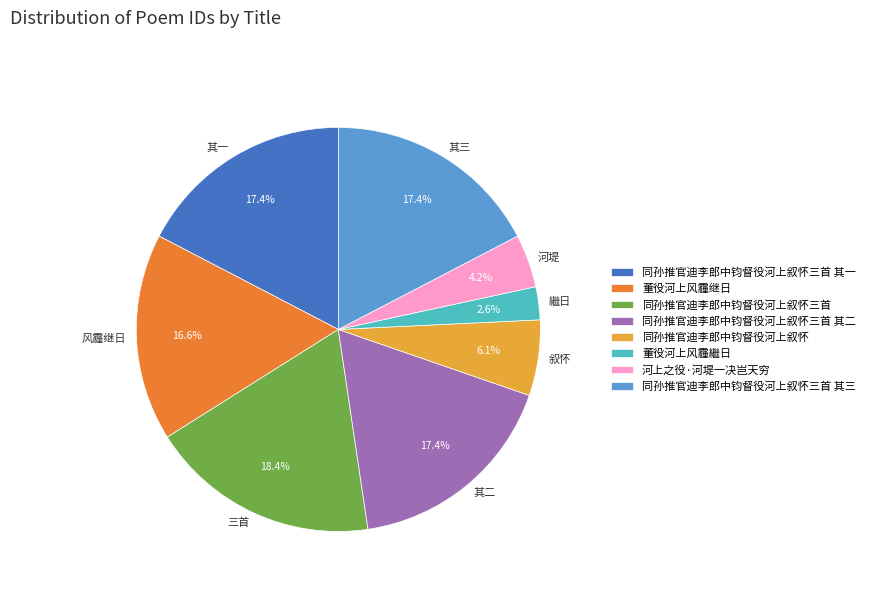

How many segments does this pie chart have?

8